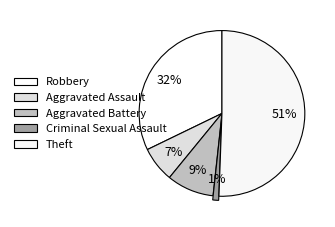

To the nearest percent, what percentage of the pie is Criminal Sexual Assault?

1%